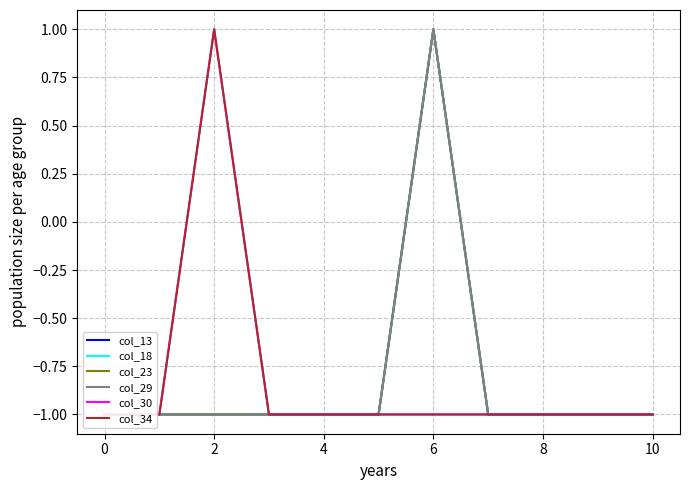

True or false: col_23 has more than 2 interior local peaks.

False